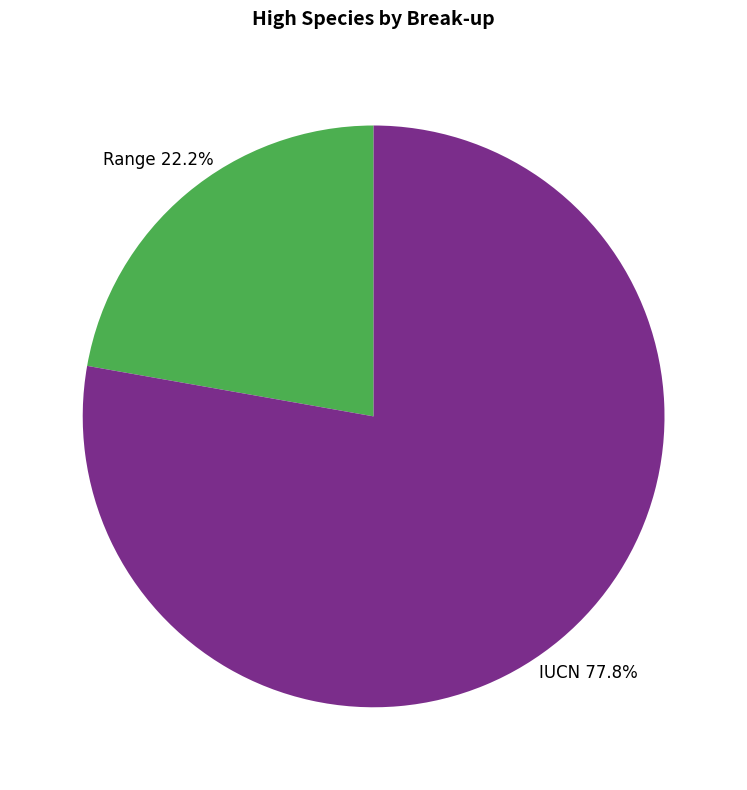

What is the largest slice in the pie chart?

IUCN